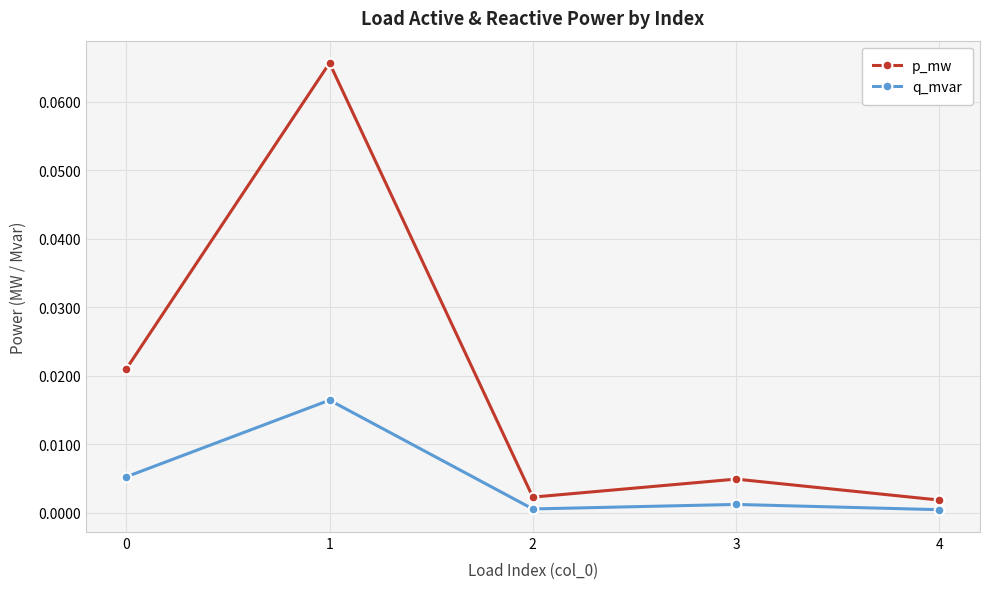

List the series in order of their peak value, lowest first.

q_mvar, p_mw